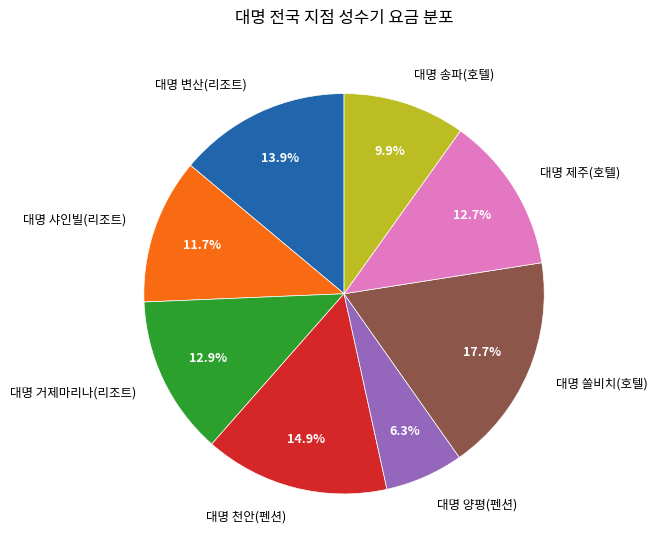

Approximately how many times larger is the value at 대명 송파(호텔) compared to 대명 제주(호텔)?

0.8